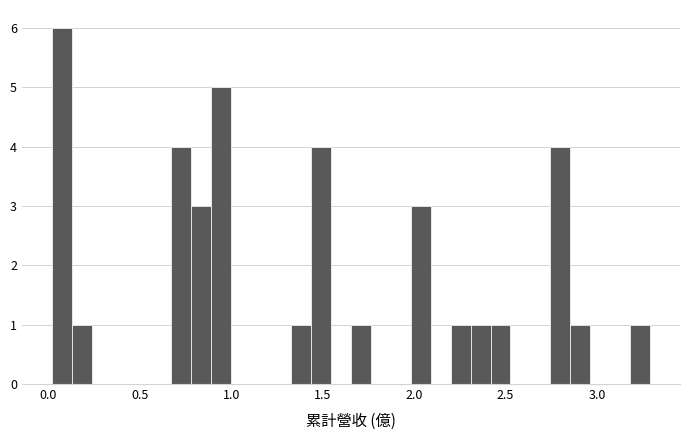

Around what value on the x-axis is the tallest bar? Give the approximate position of its centre, as read against the axis.

0.05